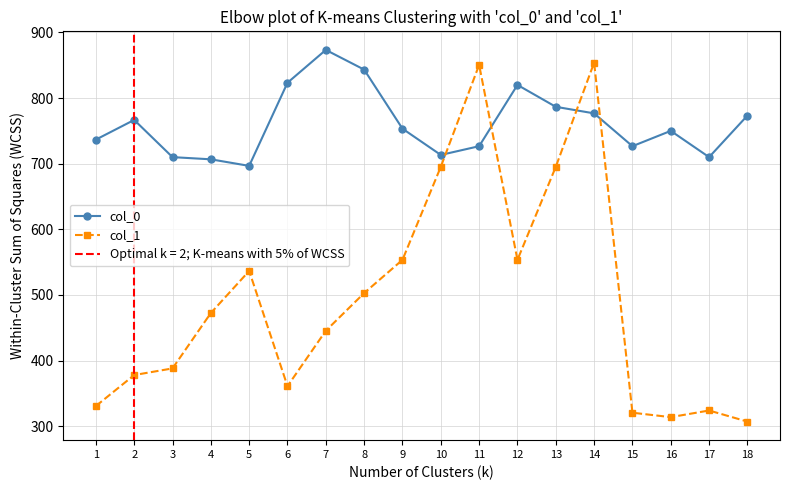

The value of col_0 at 10 is 234.4. True or false?

False